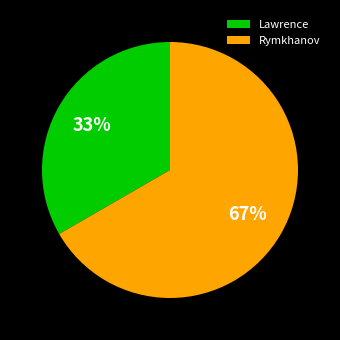

Approximately how many times larger is the value at Lawrence compared to Rymkhanov?

0.5